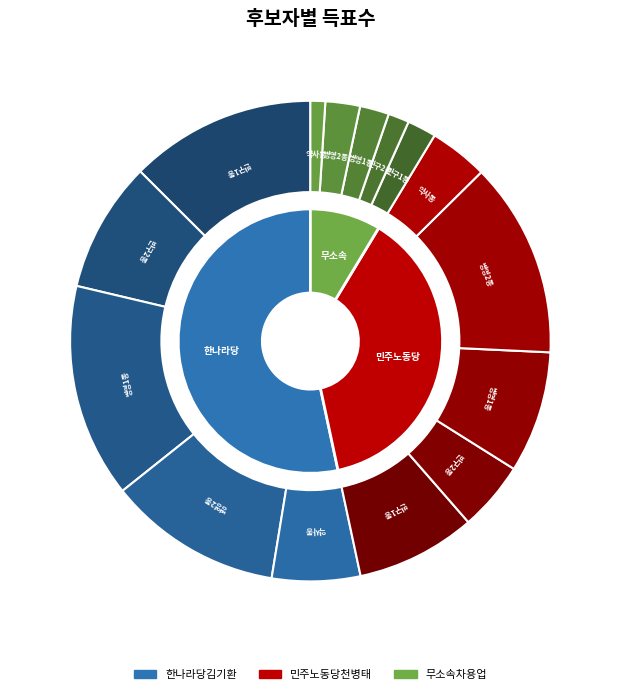

Rank the series at 반구2동 from lowest to highest value.

무소속차용업, 민주노동당천병태, 한나라당김기환